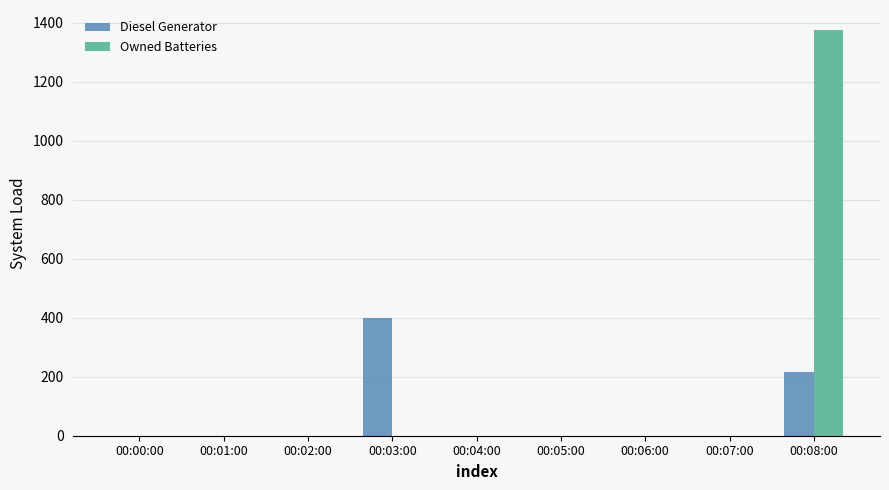

Count the number of data series in this chart.

2